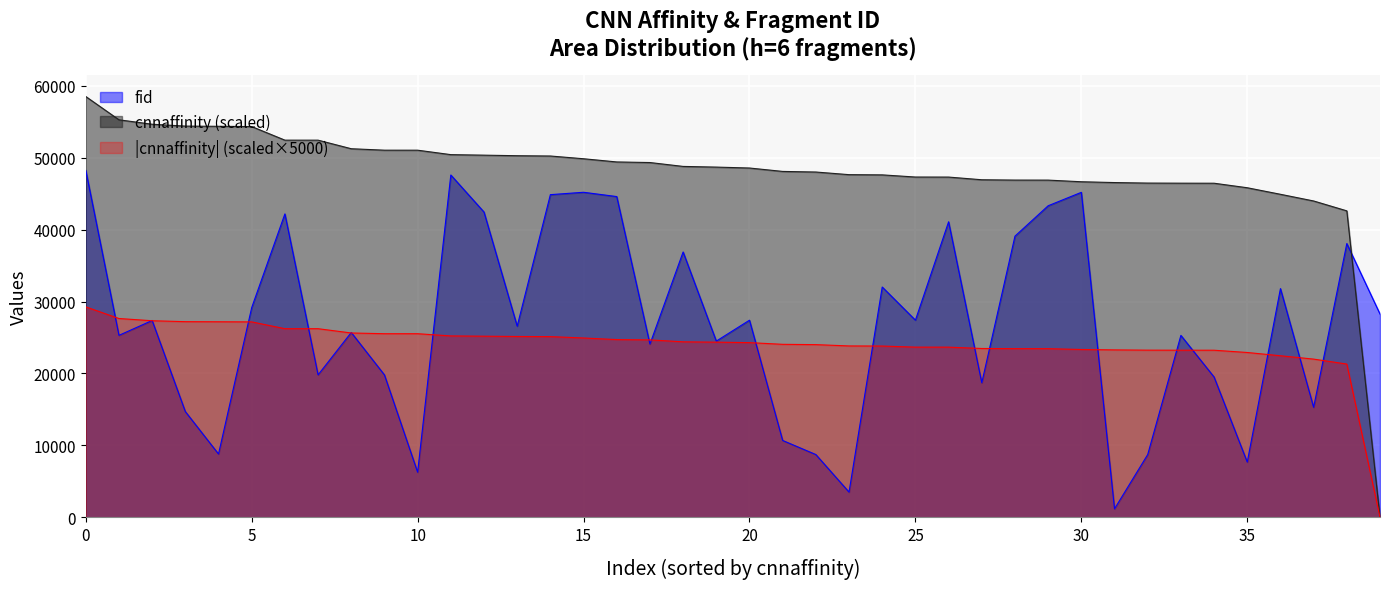

Rank the series by their maximum value, from highest to lowest.

cnnaffinity (scaled), fid, |cnnaffinity| (scaled×5000)